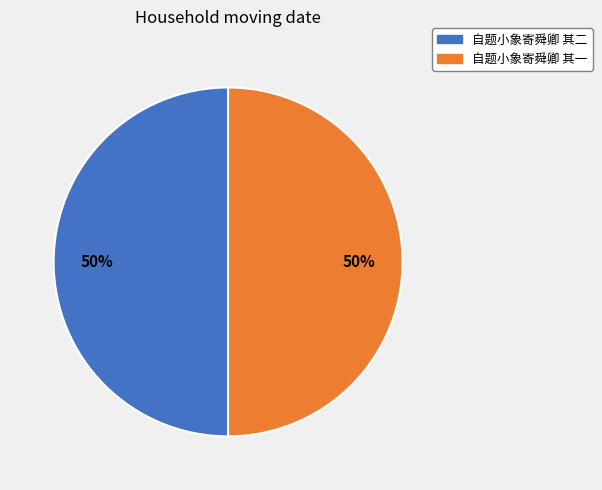

To the nearest percent, what portion does 自题小象寄舜卿 其二 represent?

50%